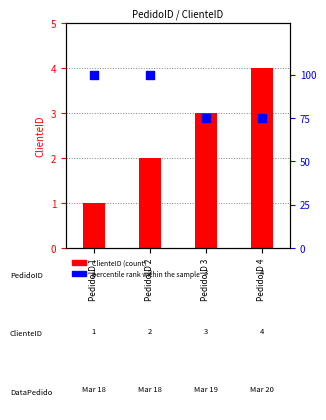

At how many categories does at least one series exceed 81?

2